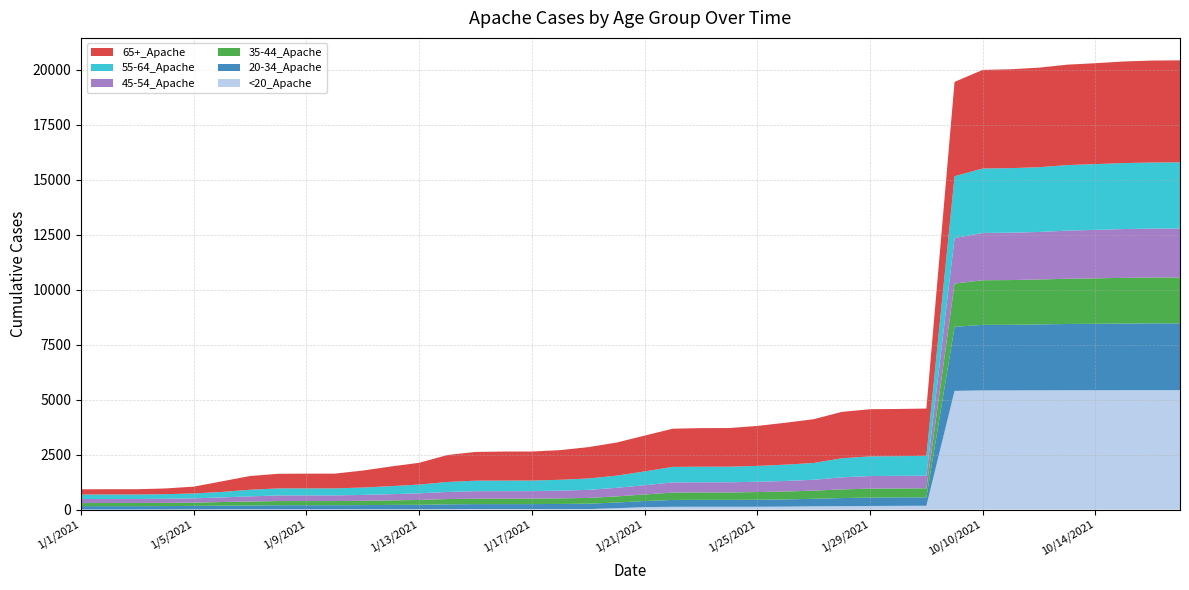

Reading right to left, list all the values displayed in this chart.

<20_Apache: 5427	5427	5426	5424	5424	5421	5418	5417	5396	173	169	162	155	149	134	128	128	128	126	112	61	22	21	21	21	21	16	13	11	11	10	10	10	10	10	6	3	3	3	3
20-34_Apache: 3039	3037	3030	3022	3013	2996	2981	2980	2913	384	384	382	368	341	327	318	314	314	312	276	259	244	235	228	228	228	221	204	201	192	188	188	188	175	169	160	156	153	153	153
35-44_Apache: 2088	2085	2077	2066	2056	2042	2034	2029	1964	409	408	408	393	370	360	350	336	336	335	298	277	262	253	246	246	246	242	219	207	196	189	189	189	180	164	149	144	142	142	140
45-54_Apache: 2224	2222	2220	2203	2188	2161	2155	2150	2070	572	572	572	549	495	479	468	463	463	463	420	392	367	354	342	341	340	322	303	280	267	256	256	256	236	209	195	187	183	183	182
55-64_Apache: 3008	3006	2999	2990	2980	2944	2934	2930	2813	906	894	893	867	763	742	720	709	708	705	628	552	518	491	481	481	478	453	398	366	335	320	320	319	301	249	223	209	205	205	205
65+_Apache: 4636	4635	4618	4587	4565	4526	4496	4483	4288	2149	2146	2145	2109	1990	1905	1818	1756	1754	1736	1628	1504	1425	1348	1321	1321	1307	1225	989	894	772	671	670	665	624	482	310	261	240	240	239